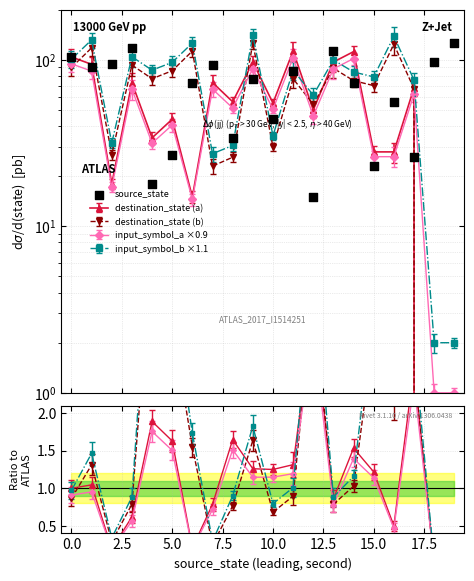

What is the change in value from 17.5 to 20.0?

+43